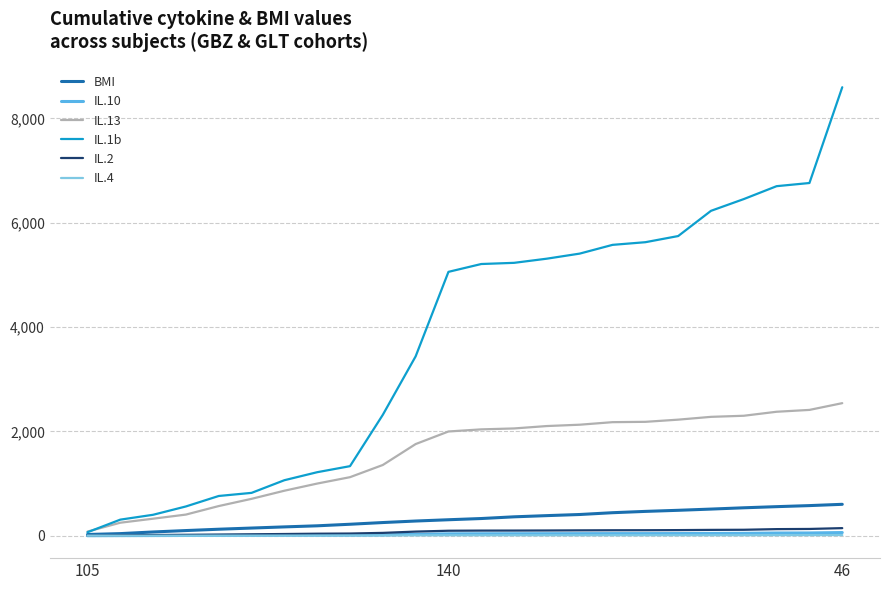

Which series has the widest spread of values?

IL.1b